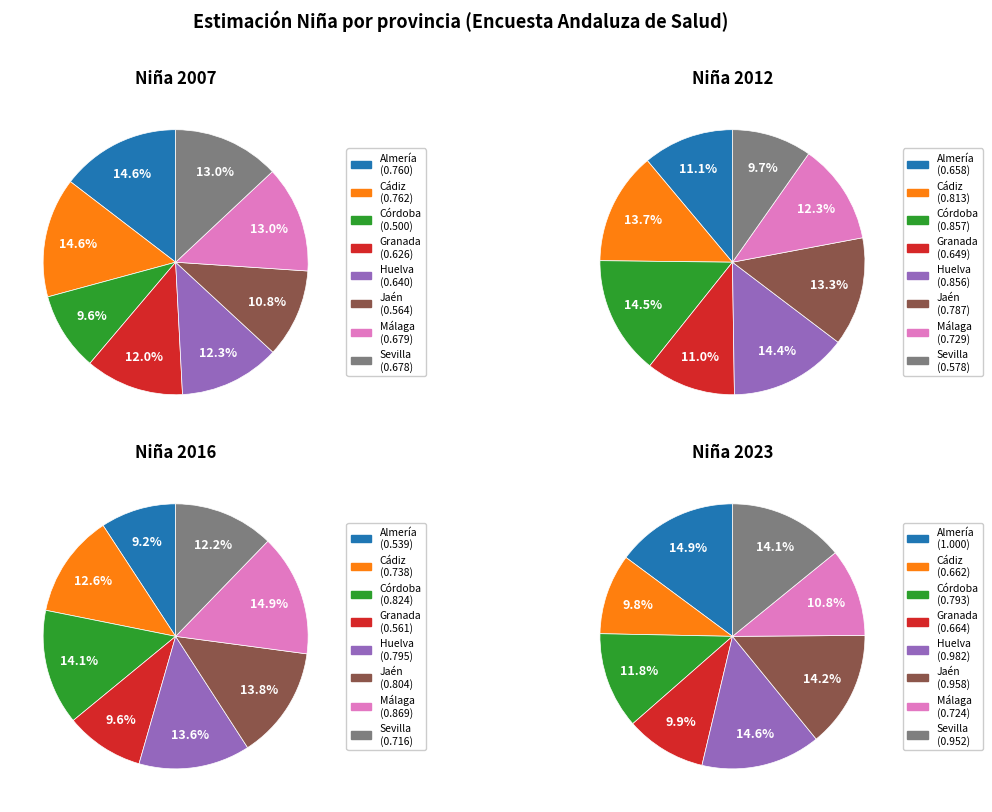

To the nearest percent, what percentage of the pie is Málaga?

13%